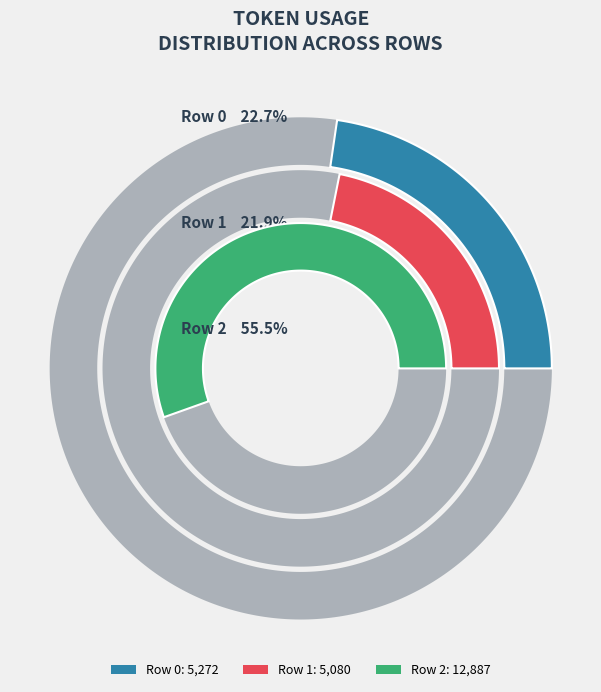

Which has a higher value, Row 2 or Row 0?

Row 2